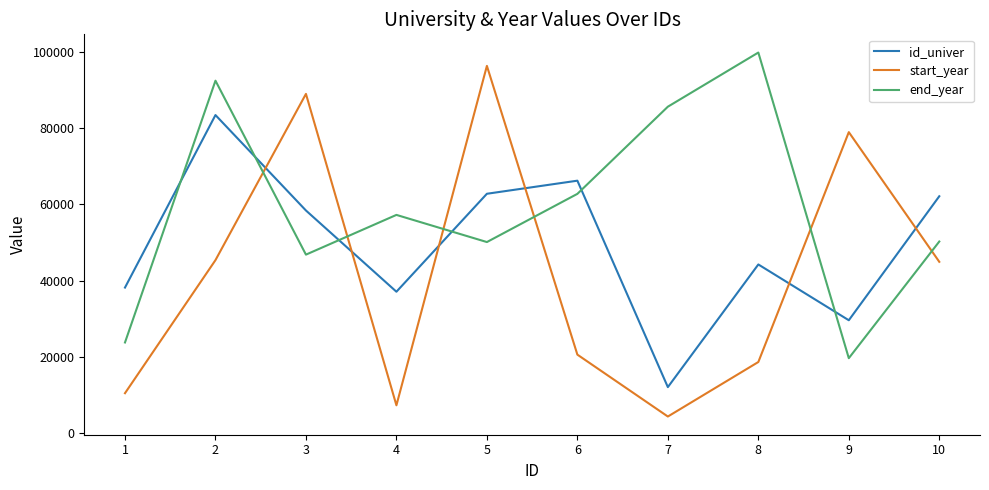

Where is the first local maximum for end_year?

2